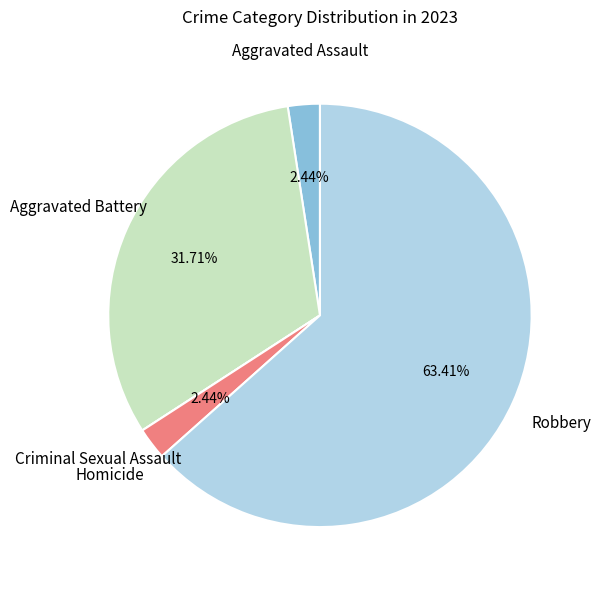

Is there any slice that represents more than half of the pie?

Yes